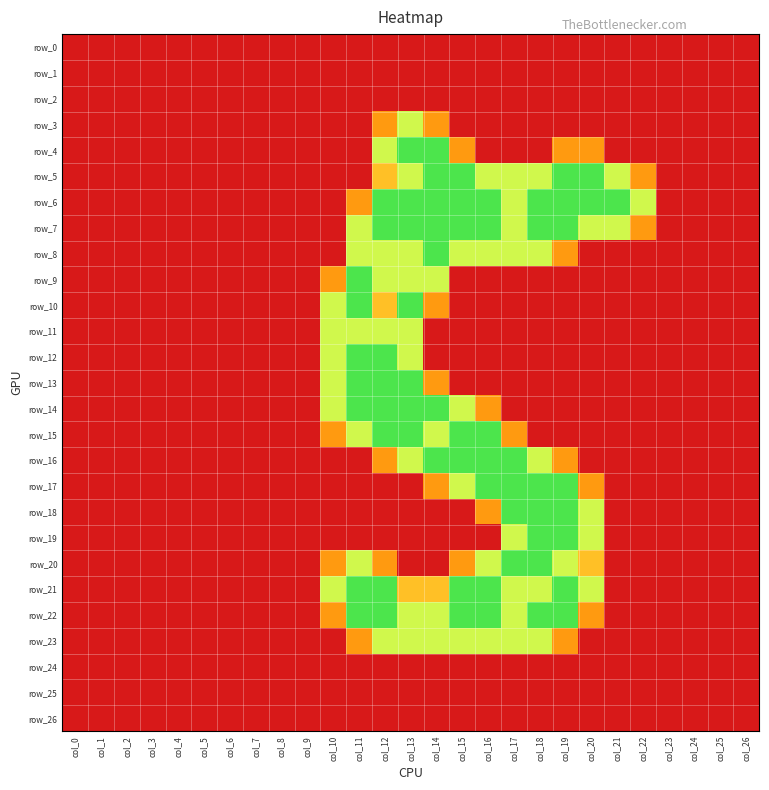

Reading left to right, what are all the values shown in this chart?

row_0: col_0=0.0	col_1=0.0	col_2=0.0	col_3=0.0	col_4=0.0	col_5=0.0	col_6=0.0	col_7=0.0	col_8=0.0	col_9=0.0	col_10=0.0	col_11=0.0	col_12=0.0	col_13=0.0	col_14=0.0	col_15=0.0	col_16=0.0	col_17=0.0	col_18=0.0	col_19=0.0	col_20=0.0	col_21=0.0	col_22=0.0	col_23=0.0	col_24=0.0	col_25=0.0	col_26=0.0
row_1: col_0=0.0	col_1=0.0	col_2=0.0	col_3=0.0	col_4=0.0	col_5=0.0	col_6=0.0	col_7=0.0	col_8=0.0	col_9=0.0	col_10=0.0	col_11=0.0	col_12=0.0	col_13=0.0	col_14=0.0	col_15=0.0	col_16=0.0	col_17=0.0	col_18=0.0	col_19=0.0	col_20=0.0	col_21=0.0	col_22=0.0	col_23=0.0	col_24=0.0	col_25=0.0	col_26=0.0
row_2: col_0=0.0	col_1=0.0	col_2=0.0	col_3=0.0	col_4=0.0	col_5=0.0	col_6=0.0	col_7=0.0	col_8=0.0	col_9=0.0	col_10=0.0	col_11=0.0	col_12=0.0	col_13=0.0	col_14=0.0	col_15=0.0	col_16=0.0	col_17=0.0	col_18=0.0	col_19=0.0	col_20=0.0	col_21=0.0	col_22=0.0	col_23=0.0	col_24=0.0	col_25=0.0	col_26=0.0
row_3: col_0=0.0	col_1=0.0	col_2=0.0	col_3=0.0	col_4=0.0	col_5=0.0	col_6=0.0	col_7=0.0	col_8=0.0	col_9=0.0	col_10=0.0	col_11=0.0	col_12=0.8	col_13=1.5	col_14=0.8	col_15=0.0	col_16=0.0	col_17=0.0	col_18=0.0	col_19=0.0	col_20=0.0	col_21=0.0	col_22=0.0	col_23=0.0	col_24=0.0	col_25=0.0	col_26=0.0
row_4: col_0=0.0	col_1=0.0	col_2=0.0	col_3=0.0	col_4=0.0	col_5=0.0	col_6=0.0	col_7=0.0	col_8=0.0	col_9=0.0	col_10=0.0	col_11=0.0	col_12=1.5	col_13=2.0	col_14=2.0	col_15=0.8	col_16=0.0	col_17=0.0	col_18=0.0	col_19=0.8	col_20=0.8	col_21=0.0	col_22=0.0	col_23=0.0	col_24=0.0	col_25=0.0	col_26=0.0
row_5: col_0=0.0	col_1=0.0	col_2=0.0	col_3=0.0	col_4=0.0	col_5=0.0	col_6=0.0	col_7=0.0	col_8=0.0	col_9=0.0	col_10=0.0	col_11=0.0	col_12=1.0	col_13=1.5	col_14=2.0	col_15=2.0	col_16=1.5	col_17=1.5	col_18=1.5	col_19=2.0	col_20=2.0	col_21=1.5	col_22=0.8	col_23=0.0	col_24=0.0	col_25=0.0	col_26=0.0
row_6: col_0=0.0	col_1=0.0	col_2=0.0	col_3=0.0	col_4=0.0	col_5=0.0	col_6=0.0	col_7=0.0	col_8=0.0	col_9=0.0	col_10=0.0	col_11=0.8	col_12=2.0	col_13=2.0	col_14=2.0	col_15=2.0	col_16=2.0	col_17=1.5	col_18=2.0	col_19=2.0	col_20=2.0	col_21=2.0	col_22=1.5	col_23=0.0	col_24=0.0	col_25=0.0	col_26=0.0
row_7: col_0=0.0	col_1=0.0	col_2=0.0	col_3=0.0	col_4=0.0	col_5=0.0	col_6=0.0	col_7=0.0	col_8=0.0	col_9=0.0	col_10=0.0	col_11=1.5	col_12=2.0	col_13=2.0	col_14=2.0	col_15=2.0	col_16=2.0	col_17=1.5	col_18=2.0	col_19=2.0	col_20=1.5	col_21=1.5	col_22=0.8	col_23=0.0	col_24=0.0	col_25=0.0	col_26=0.0
row_8: col_0=0.0	col_1=0.0	col_2=0.0	col_3=0.0	col_4=0.0	col_5=0.0	col_6=0.0	col_7=0.0	col_8=0.0	col_9=0.0	col_10=0.0	col_11=1.5	col_12=1.5	col_13=1.5	col_14=2.0	col_15=1.5	col_16=1.5	col_17=1.5	col_18=1.5	col_19=0.8	col_20=0.0	col_21=0.0	col_22=0.0	col_23=0.0	col_24=0.0	col_25=0.0	col_26=0.0
row_9: col_0=0.0	col_1=0.0	col_2=0.0	col_3=0.0	col_4=0.0	col_5=0.0	col_6=0.0	col_7=0.0	col_8=0.0	col_9=0.0	col_10=0.8	col_11=2.0	col_12=1.5	col_13=1.5	col_14=1.5	col_15=0.0	col_16=0.0	col_17=0.0	col_18=0.0	col_19=0.0	col_20=0.0	col_21=0.0	col_22=0.0	col_23=0.0	col_24=0.0	col_25=0.0	col_26=0.0
row_10: col_0=0.0	col_1=0.0	col_2=0.0	col_3=0.0	col_4=0.0	col_5=0.0	col_6=0.0	col_7=0.0	col_8=0.0	col_9=0.0	col_10=1.5	col_11=2.0	col_12=1.0	col_13=2.0	col_14=0.8	col_15=0.0	col_16=0.0	col_17=0.0	col_18=0.0	col_19=0.0	col_20=0.0	col_21=0.0	col_22=0.0	col_23=0.0	col_24=0.0	col_25=0.0	col_26=0.0
row_11: col_0=0.0	col_1=0.0	col_2=0.0	col_3=0.0	col_4=0.0	col_5=0.0	col_6=0.0	col_7=0.0	col_8=0.0	col_9=0.0	col_10=1.5	col_11=1.5	col_12=1.5	col_13=1.5	col_14=0.0	col_15=0.0	col_16=0.0	col_17=0.0	col_18=0.0	col_19=0.0	col_20=0.0	col_21=0.0	col_22=0.0	col_23=0.0	col_24=0.0	col_25=0.0	col_26=0.0
row_12: col_0=0.0	col_1=0.0	col_2=0.0	col_3=0.0	col_4=0.0	col_5=0.0	col_6=0.0	col_7=0.0	col_8=0.0	col_9=0.0	col_10=1.5	col_11=2.0	col_12=2.0	col_13=1.5	col_14=0.0	col_15=0.0	col_16=0.0	col_17=0.0	col_18=0.0	col_19=0.0	col_20=0.0	col_21=0.0	col_22=0.0	col_23=0.0	col_24=0.0	col_25=0.0	col_26=0.0
row_13: col_0=0.0	col_1=0.0	col_2=0.0	col_3=0.0	col_4=0.0	col_5=0.0	col_6=0.0	col_7=0.0	col_8=0.0	col_9=0.0	col_10=1.5	col_11=2.0	col_12=2.0	col_13=2.0	col_14=0.8	col_15=0.0	col_16=0.0	col_17=0.0	col_18=0.0	col_19=0.0	col_20=0.0	col_21=0.0	col_22=0.0	col_23=0.0	col_24=0.0	col_25=0.0	col_26=0.0
row_14: col_0=0.0	col_1=0.0	col_2=0.0	col_3=0.0	col_4=0.0	col_5=0.0	col_6=0.0	col_7=0.0	col_8=0.0	col_9=0.0	col_10=1.5	col_11=2.0	col_12=2.0	col_13=2.0	col_14=2.0	col_15=1.5	col_16=0.8	col_17=0.0	col_18=0.0	col_19=0.0	col_20=0.0	col_21=0.0	col_22=0.0	col_23=0.0	col_24=0.0	col_25=0.0	col_26=0.0
row_15: col_0=0.0	col_1=0.0	col_2=0.0	col_3=0.0	col_4=0.0	col_5=0.0	col_6=0.0	col_7=0.0	col_8=0.0	col_9=0.0	col_10=0.8	col_11=1.5	col_12=2.0	col_13=2.0	col_14=1.5	col_15=2.0	col_16=2.0	col_17=0.8	col_18=0.0	col_19=0.0	col_20=0.0	col_21=0.0	col_22=0.0	col_23=0.0	col_24=0.0	col_25=0.0	col_26=0.0
row_16: col_0=0.0	col_1=0.0	col_2=0.0	col_3=0.0	col_4=0.0	col_5=0.0	col_6=0.0	col_7=0.0	col_8=0.0	col_9=0.0	col_10=0.0	col_11=0.0	col_12=0.8	col_13=1.5	col_14=2.0	col_15=2.0	col_16=2.0	col_17=2.0	col_18=1.5	col_19=0.8	col_20=0.0	col_21=0.0	col_22=0.0	col_23=0.0	col_24=0.0	col_25=0.0	col_26=0.0
row_17: col_0=0.0	col_1=0.0	col_2=0.0	col_3=0.0	col_4=0.0	col_5=0.0	col_6=0.0	col_7=0.0	col_8=0.0	col_9=0.0	col_10=0.0	col_11=0.0	col_12=0.0	col_13=0.0	col_14=0.8	col_15=1.5	col_16=2.0	col_17=2.0	col_18=2.0	col_19=2.0	col_20=0.8	col_21=0.0	col_22=0.0	col_23=0.0	col_24=0.0	col_25=0.0	col_26=0.0
row_18: col_0=0.0	col_1=0.0	col_2=0.0	col_3=0.0	col_4=0.0	col_5=0.0	col_6=0.0	col_7=0.0	col_8=0.0	col_9=0.0	col_10=0.0	col_11=0.0	col_12=0.0	col_13=0.0	col_14=0.0	col_15=0.0	col_16=0.8	col_17=2.0	col_18=2.0	col_19=2.0	col_20=1.5	col_21=0.0	col_22=0.0	col_23=0.0	col_24=0.0	col_25=0.0	col_26=0.0
row_19: col_0=0.0	col_1=0.0	col_2=0.0	col_3=0.0	col_4=0.0	col_5=0.0	col_6=0.0	col_7=0.0	col_8=0.0	col_9=0.0	col_10=0.0	col_11=0.0	col_12=0.0	col_13=0.0	col_14=0.0	col_15=0.0	col_16=0.0	col_17=1.5	col_18=2.0	col_19=2.0	col_20=1.5	col_21=0.0	col_22=0.0	col_23=0.0	col_24=0.0	col_25=0.0	col_26=0.0
row_20: col_0=0.0	col_1=0.0	col_2=0.0	col_3=0.0	col_4=0.0	col_5=0.0	col_6=0.0	col_7=0.0	col_8=0.0	col_9=0.0	col_10=0.8	col_11=1.5	col_12=0.8	col_13=0.0	col_14=0.0	col_15=0.8	col_16=1.5	col_17=2.0	col_18=2.0	col_19=1.5	col_20=1.0	col_21=0.0	col_22=0.0	col_23=0.0	col_24=0.0	col_25=0.0	col_26=0.0
row_21: col_0=0.0	col_1=0.0	col_2=0.0	col_3=0.0	col_4=0.0	col_5=0.0	col_6=0.0	col_7=0.0	col_8=0.0	col_9=0.0	col_10=1.5	col_11=2.0	col_12=2.0	col_13=1.0	col_14=1.0	col_15=2.0	col_16=2.0	col_17=1.5	col_18=1.5	col_19=2.0	col_20=1.5	col_21=0.0	col_22=0.0	col_23=0.0	col_24=0.0	col_25=0.0	col_26=0.0
row_22: col_0=0.0	col_1=0.0	col_2=0.0	col_3=0.0	col_4=0.0	col_5=0.0	col_6=0.0	col_7=0.0	col_8=0.0	col_9=0.0	col_10=0.8	col_11=2.0	col_12=2.0	col_13=1.5	col_14=1.5	col_15=2.0	col_16=2.0	col_17=1.5	col_18=2.0	col_19=2.0	col_20=0.8	col_21=0.0	col_22=0.0	col_23=0.0	col_24=0.0	col_25=0.0	col_26=0.0
row_23: col_0=0.0	col_1=0.0	col_2=0.0	col_3=0.0	col_4=0.0	col_5=0.0	col_6=0.0	col_7=0.0	col_8=0.0	col_9=0.0	col_10=0.0	col_11=0.8	col_12=1.5	col_13=1.5	col_14=1.5	col_15=1.5	col_16=1.5	col_17=1.5	col_18=1.5	col_19=0.8	col_20=0.0	col_21=0.0	col_22=0.0	col_23=0.0	col_24=0.0	col_25=0.0	col_26=0.0
row_24: col_0=0.0	col_1=0.0	col_2=0.0	col_3=0.0	col_4=0.0	col_5=0.0	col_6=0.0	col_7=0.0	col_8=0.0	col_9=0.0	col_10=0.0	col_11=0.0	col_12=0.0	col_13=0.0	col_14=0.0	col_15=0.0	col_16=0.0	col_17=0.0	col_18=0.0	col_19=0.0	col_20=0.0	col_21=0.0	col_22=0.0	col_23=0.0	col_24=0.0	col_25=0.0	col_26=0.0
row_25: col_0=0.0	col_1=0.0	col_2=0.0	col_3=0.0	col_4=0.0	col_5=0.0	col_6=0.0	col_7=0.0	col_8=0.0	col_9=0.0	col_10=0.0	col_11=0.0	col_12=0.0	col_13=0.0	col_14=0.0	col_15=0.0	col_16=0.0	col_17=0.0	col_18=0.0	col_19=0.0	col_20=0.0	col_21=0.0	col_22=0.0	col_23=0.0	col_24=0.0	col_25=0.0	col_26=0.0
row_26: col_0=0.0	col_1=0.0	col_2=0.0	col_3=0.0	col_4=0.0	col_5=0.0	col_6=0.0	col_7=0.0	col_8=0.0	col_9=0.0	col_10=0.0	col_11=0.0	col_12=0.0	col_13=0.0	col_14=0.0	col_15=0.0	col_16=0.0	col_17=0.0	col_18=0.0	col_19=0.0	col_20=0.0	col_21=0.0	col_22=0.0	col_23=0.0	col_24=0.0	col_25=0.0	col_26=0.0